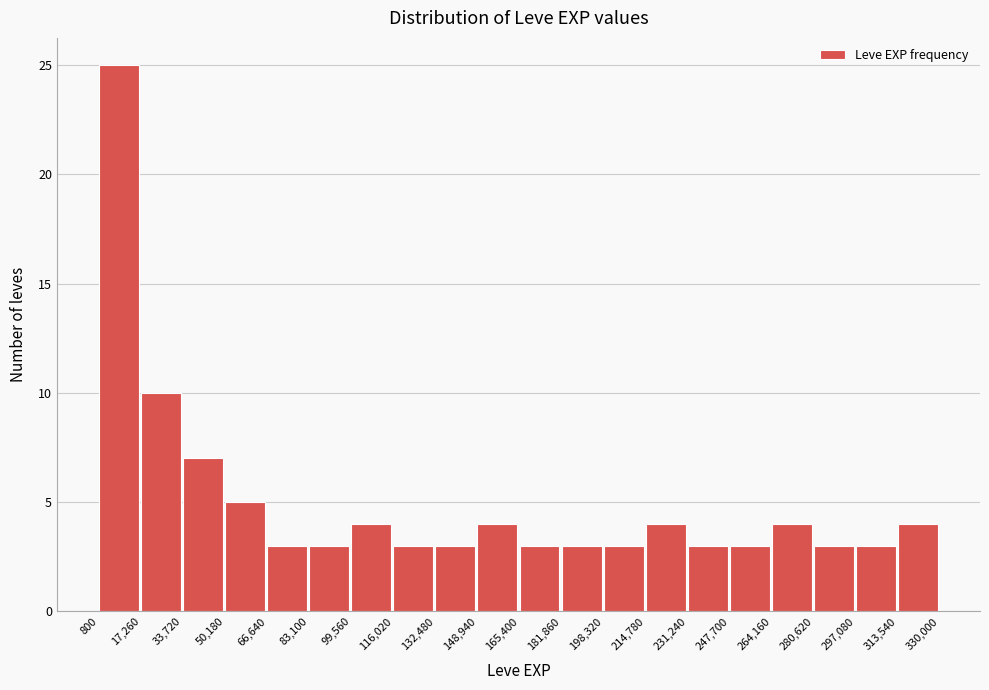

Reading left to right, transcribe this chart: for each bar, give the range it covers on the x-axis and its height. The values are not printed on the chart, so give them approximately, as read against the axis.

800 to 17,260: 25
17,260 to 33,720: 10
33,720 to 50,180: 7
50,180 to 66,640: 5
66,640 to 83,100: 3
83,100 to 99,560: 3
99,560 to 116,020: 4
116,020 to 132,480: 3
132,480 to 148,940: 3
148,940 to 165,400: 4
165,400 to 181,860: 3
181,860 to 198,320: 3
198,320 to 214,780: 3
214,780 to 231,240: 4
231,240 to 247,700: 3
247,700 to 264,160: 3
264,160 to 280,620: 4
280,620 to 297,080: 3
297,080 to 313,540: 3
313,540 to 330,000: 4